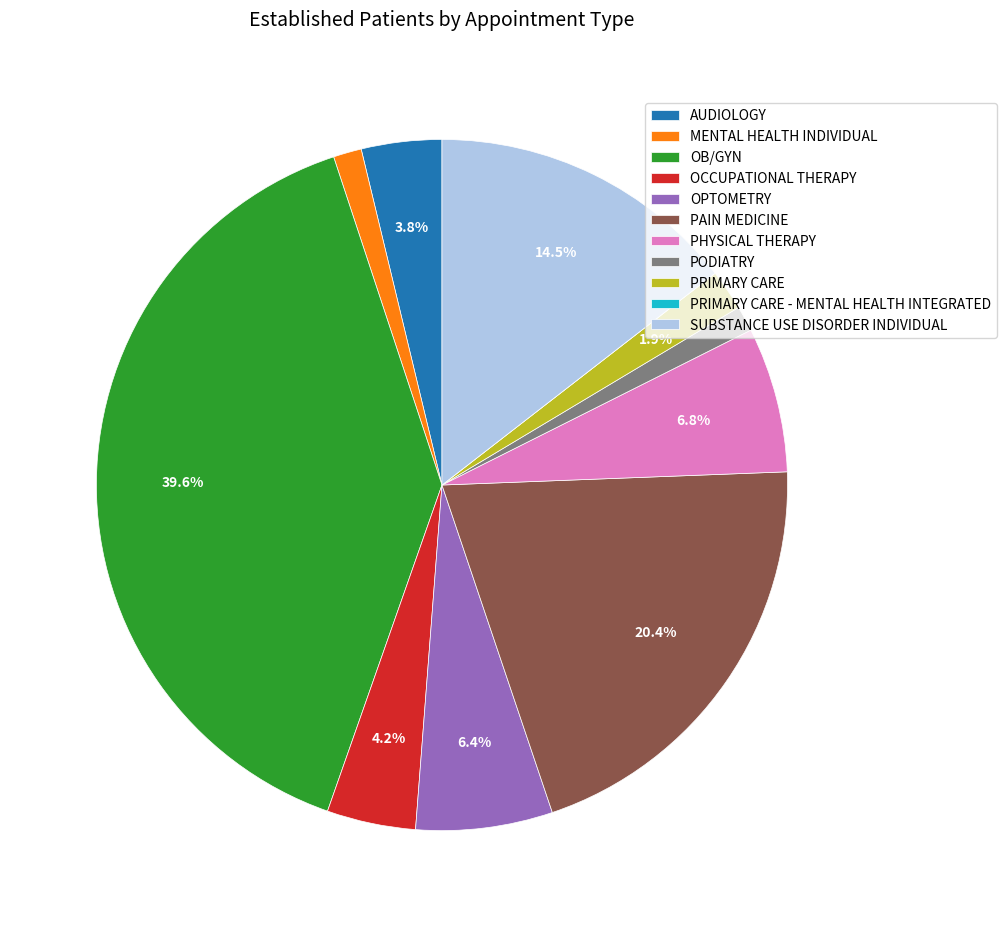

What percentage is the PRIMARY CARE slice, to the nearest percent?

2%